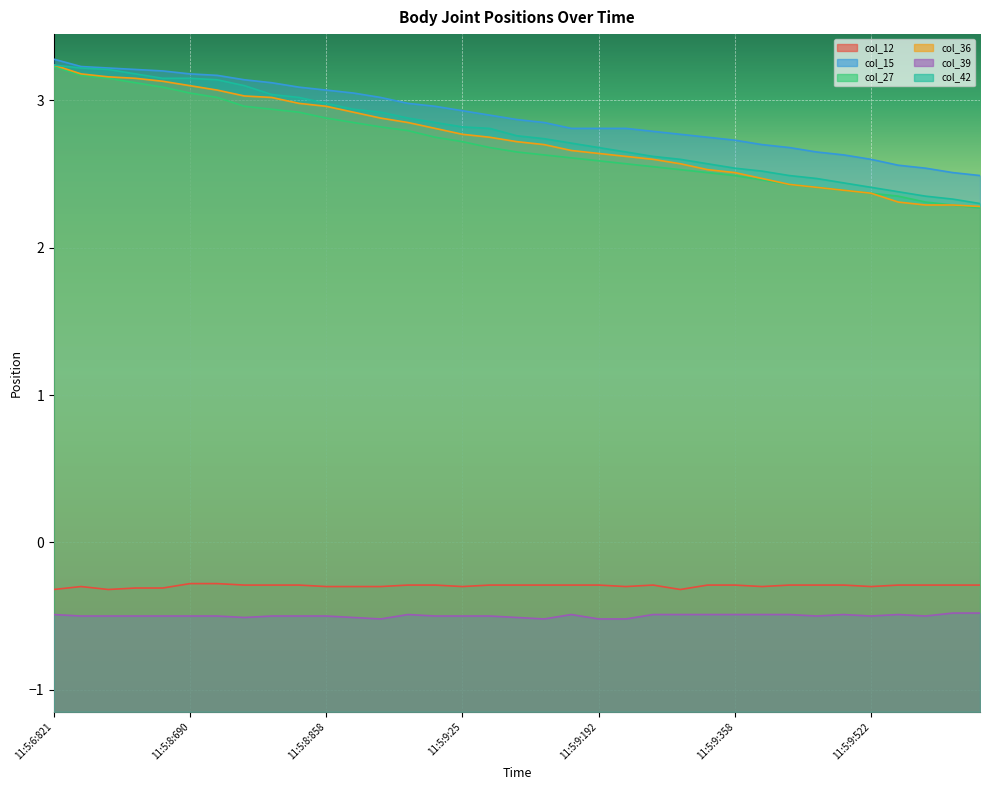

Reading right to left, extract all data points from this chart.

col_12: 11:5:9:656=-0.3	11:5:9:624=-0.3	11:5:9:591=-0.3	11:5:9:556=-0.3	11:5:9:522=-0.3	11:5:9:490=-0.3	11:5:9:456=-0.3	11:5:9:425=-0.3	11:5:9:393=-0.3	11:5:9:358=-0.3	11:5:9:323=-0.3	11:5:9:291=-0.3	11:5:9:259=-0.3	11:5:9:227=-0.3	11:5:9:192=-0.3	11:5:9:158=-0.3	11:5:9:123=-0.3	11:5:9:92=-0.3	11:5:9:58=-0.3	11:5:9:25=-0.3	11:5:8:993=-0.3	11:5:8:957=-0.3	11:5:8:922=-0.3	11:5:8:894=-0.3	11:5:8:858=-0.3	11:5:8:823=-0.3	11:5:8:791=-0.3	11:5:8:755=-0.3	11:5:8:722=-0.3	11:5:8:690=-0.3	11:5:8:655=-0.3	11:5:8:623=-0.3	11:5:8:589=-0.3	11:5:8:574=-0.3	11:5:6:821=-0.3
col_15: 11:5:9:656=2.5	11:5:9:624=2.5	11:5:9:591=2.5	11:5:9:556=2.6	11:5:9:522=2.6	11:5:9:490=2.6	11:5:9:456=2.7	11:5:9:425=2.7	11:5:9:393=2.7	11:5:9:358=2.7	11:5:9:323=2.8	11:5:9:291=2.8	11:5:9:259=2.8	11:5:9:227=2.8	11:5:9:192=2.8	11:5:9:158=2.8	11:5:9:123=2.8	11:5:9:92=2.9	11:5:9:58=2.9	11:5:9:25=2.9	11:5:8:993=3.0	11:5:8:957=3.0	11:5:8:922=3.0	11:5:8:894=3.0	11:5:8:858=3.1	11:5:8:823=3.1	11:5:8:791=3.1	11:5:8:755=3.1	11:5:8:722=3.2	11:5:8:690=3.2	11:5:8:655=3.2	11:5:8:623=3.2	11:5:8:589=3.2	11:5:8:574=3.2	11:5:6:821=3.3
col_27: 11:5:9:656=2.3	11:5:9:624=2.3	11:5:9:591=2.3	11:5:9:556=2.3	11:5:9:522=2.4	11:5:9:490=2.4	11:5:9:456=2.4	11:5:9:425=2.4	11:5:9:393=2.5	11:5:9:358=2.5	11:5:9:323=2.5	11:5:9:291=2.5	11:5:9:259=2.5	11:5:9:227=2.6	11:5:9:192=2.6	11:5:9:158=2.6	11:5:9:123=2.6	11:5:9:92=2.7	11:5:9:58=2.7	11:5:9:25=2.7	11:5:8:993=2.8	11:5:8:957=2.8	11:5:8:922=2.8	11:5:8:894=2.8	11:5:8:858=2.9	11:5:8:823=2.9	11:5:8:791=2.9	11:5:8:755=3.0	11:5:8:722=3.0	11:5:8:690=3.0	11:5:8:655=3.1	11:5:8:623=3.1	11:5:8:589=3.2	11:5:8:574=3.2	11:5:6:821=3.2
col_36: 11:5:9:656=2.3	11:5:9:624=2.3	11:5:9:591=2.3	11:5:9:556=2.3	11:5:9:522=2.4	11:5:9:490=2.4	11:5:9:456=2.4	11:5:9:425=2.4	11:5:9:393=2.5	11:5:9:358=2.5	11:5:9:323=2.5	11:5:9:291=2.6	11:5:9:259=2.6	11:5:9:227=2.6	11:5:9:192=2.6	11:5:9:158=2.7	11:5:9:123=2.7	11:5:9:92=2.7	11:5:9:58=2.8	11:5:9:25=2.8	11:5:8:993=2.8	11:5:8:957=2.8	11:5:8:922=2.9	11:5:8:894=2.9	11:5:8:858=3.0	11:5:8:823=3.0	11:5:8:791=3.0	11:5:8:755=3.0	11:5:8:722=3.1	11:5:8:690=3.1	11:5:8:655=3.1	11:5:8:623=3.2	11:5:8:589=3.2	11:5:8:574=3.2	11:5:6:821=3.2
col_39: 11:5:9:656=-0.5	11:5:9:624=-0.5	11:5:9:591=-0.5	11:5:9:556=-0.5	11:5:9:522=-0.5	11:5:9:490=-0.5	11:5:9:456=-0.5	11:5:9:425=-0.5	11:5:9:393=-0.5	11:5:9:358=-0.5	11:5:9:323=-0.5	11:5:9:291=-0.5	11:5:9:259=-0.5	11:5:9:227=-0.5	11:5:9:192=-0.5	11:5:9:158=-0.5	11:5:9:123=-0.5	11:5:9:92=-0.5	11:5:9:58=-0.5	11:5:9:25=-0.5	11:5:8:993=-0.5	11:5:8:957=-0.5	11:5:8:922=-0.5	11:5:8:894=-0.5	11:5:8:858=-0.5	11:5:8:823=-0.5	11:5:8:791=-0.5	11:5:8:755=-0.5	11:5:8:722=-0.5	11:5:8:690=-0.5	11:5:8:655=-0.5	11:5:8:623=-0.5	11:5:8:589=-0.5	11:5:8:574=-0.5	11:5:6:821=-0.5
col_42: 11:5:9:656=2.3	11:5:9:624=2.3	11:5:9:591=2.3	11:5:9:556=2.4	11:5:9:522=2.4	11:5:9:490=2.4	11:5:9:456=2.5	11:5:9:425=2.5	11:5:9:393=2.5	11:5:9:358=2.5	11:5:9:323=2.6	11:5:9:291=2.6	11:5:9:259=2.6	11:5:9:227=2.7	11:5:9:192=2.7	11:5:9:158=2.7	11:5:9:123=2.7	11:5:9:92=2.8	11:5:9:58=2.8	11:5:9:25=2.8	11:5:8:993=2.8	11:5:8:957=2.9	11:5:8:922=2.9	11:5:8:894=2.9	11:5:8:858=3.0	11:5:8:823=3.0	11:5:8:791=3.0	11:5:8:755=3.1	11:5:8:722=3.1	11:5:8:690=3.2	11:5:8:655=3.2	11:5:8:623=3.2	11:5:8:589=3.2	11:5:8:574=3.2	11:5:6:821=3.2